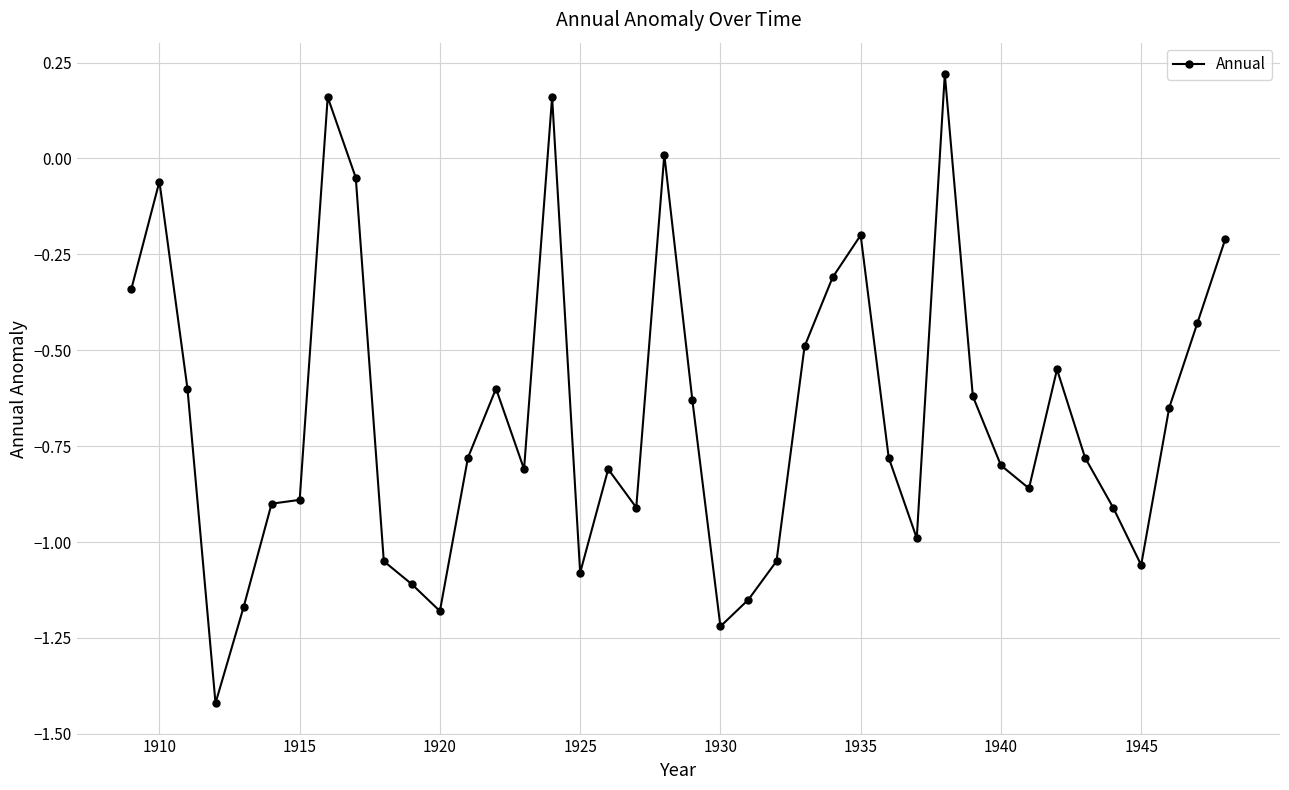

True or false: the data has more than 1 interior local peaks.

True